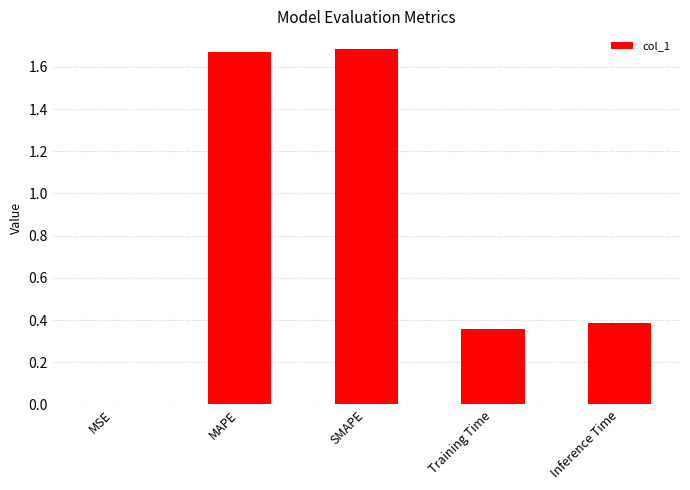

What is the change in value from MAPE to Training Time?

-1.3